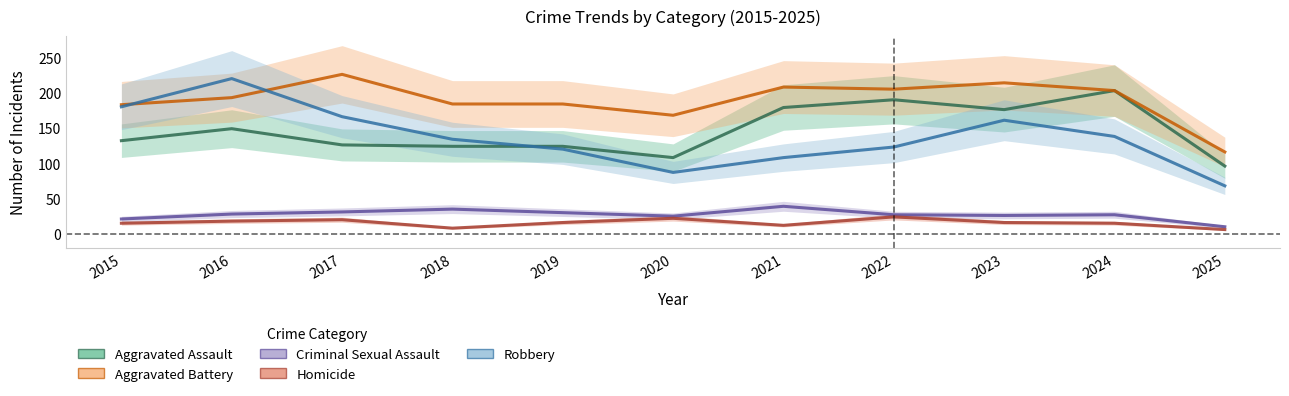

What is the average value of the Homicide series?

16